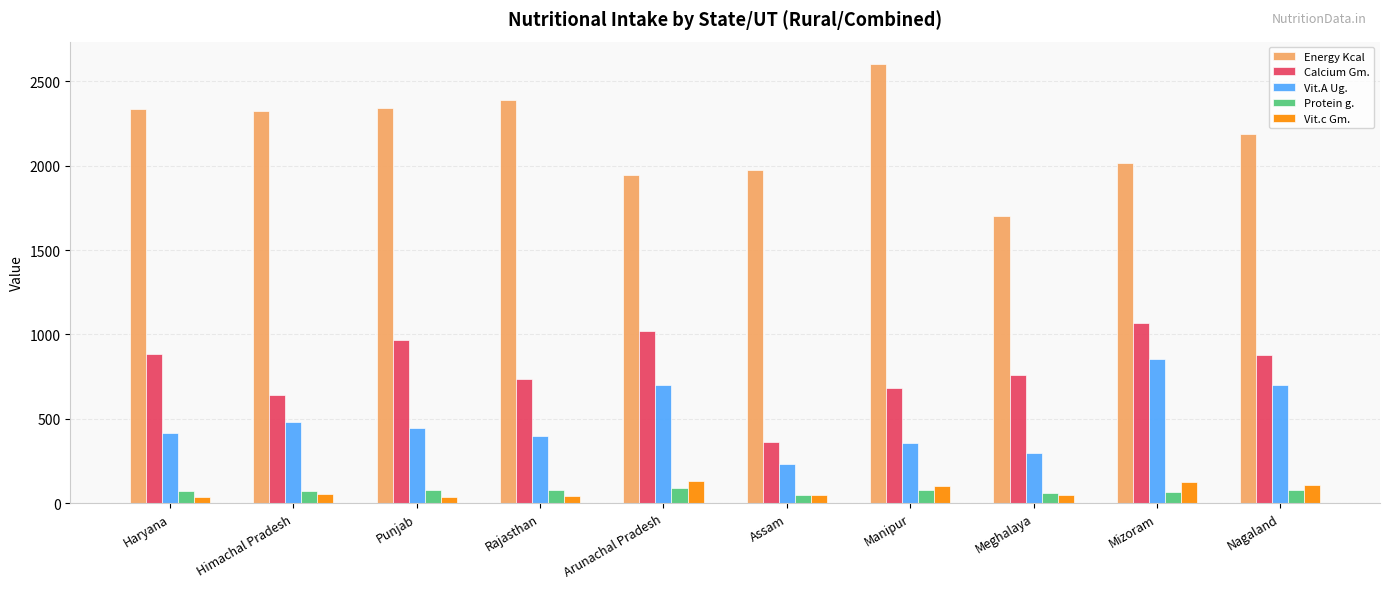

Which series has the largest range (max minus min)?

Energy Kcal